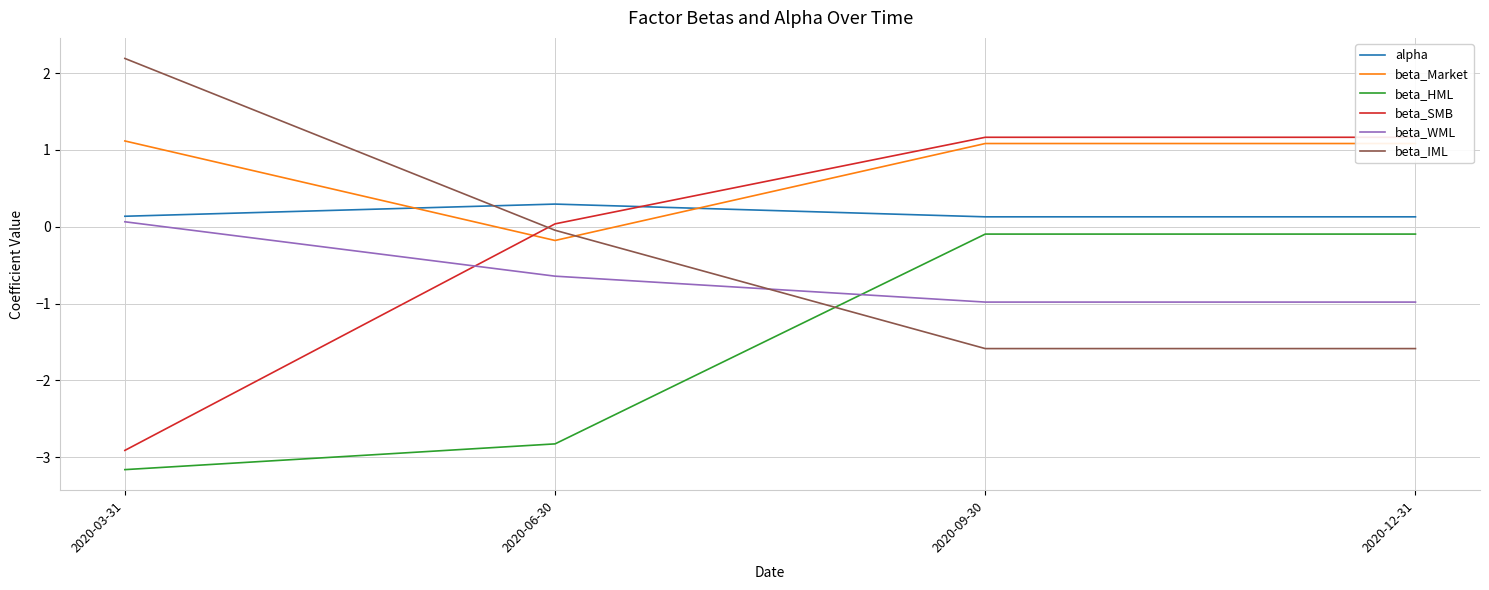

At which category is the sum across all series the highest?

2020-09-30